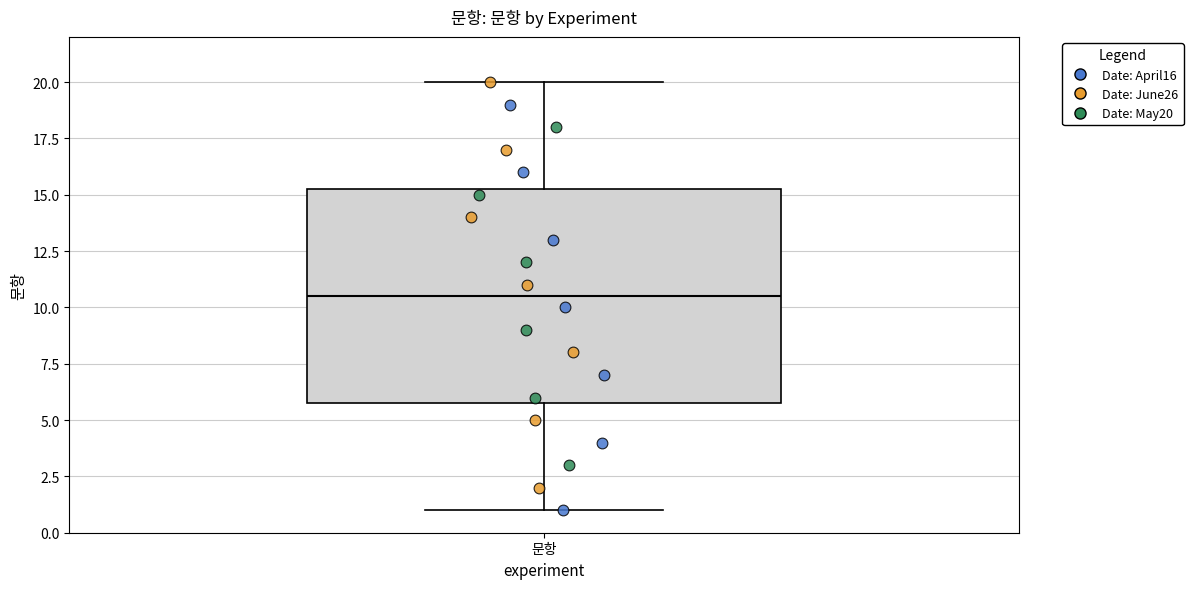

Read this box plot against the y-axis: the position of the median line, the range covered by the box, and the ends of both whiskers. The values are not printed on the chart, so give them approximately, as read against the axis.

median 10.5, box 6.0 to 15.5, whiskers 1.0 to 20.0